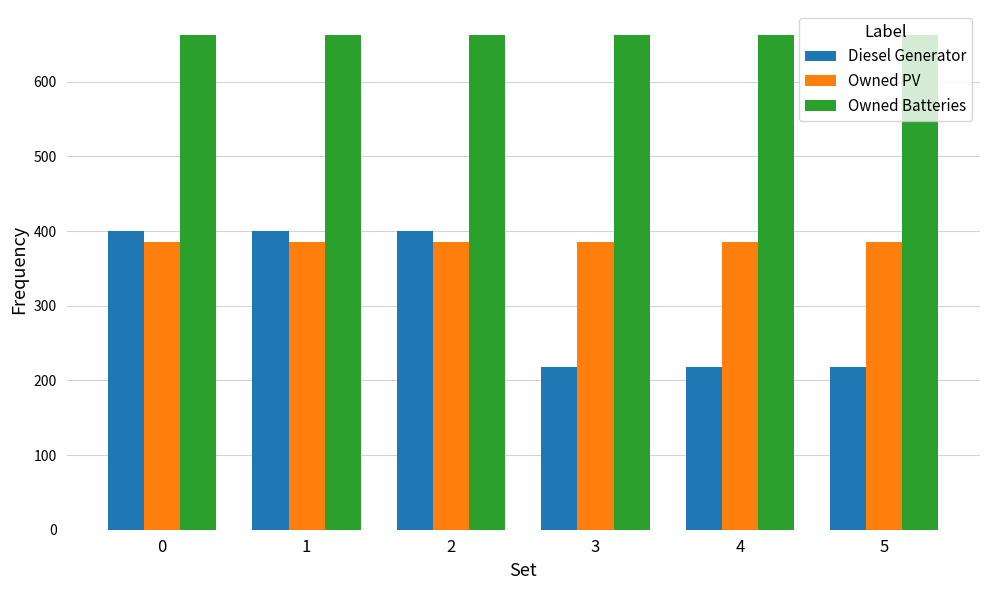

Which series has the widest spread of values?

Diesel Generator